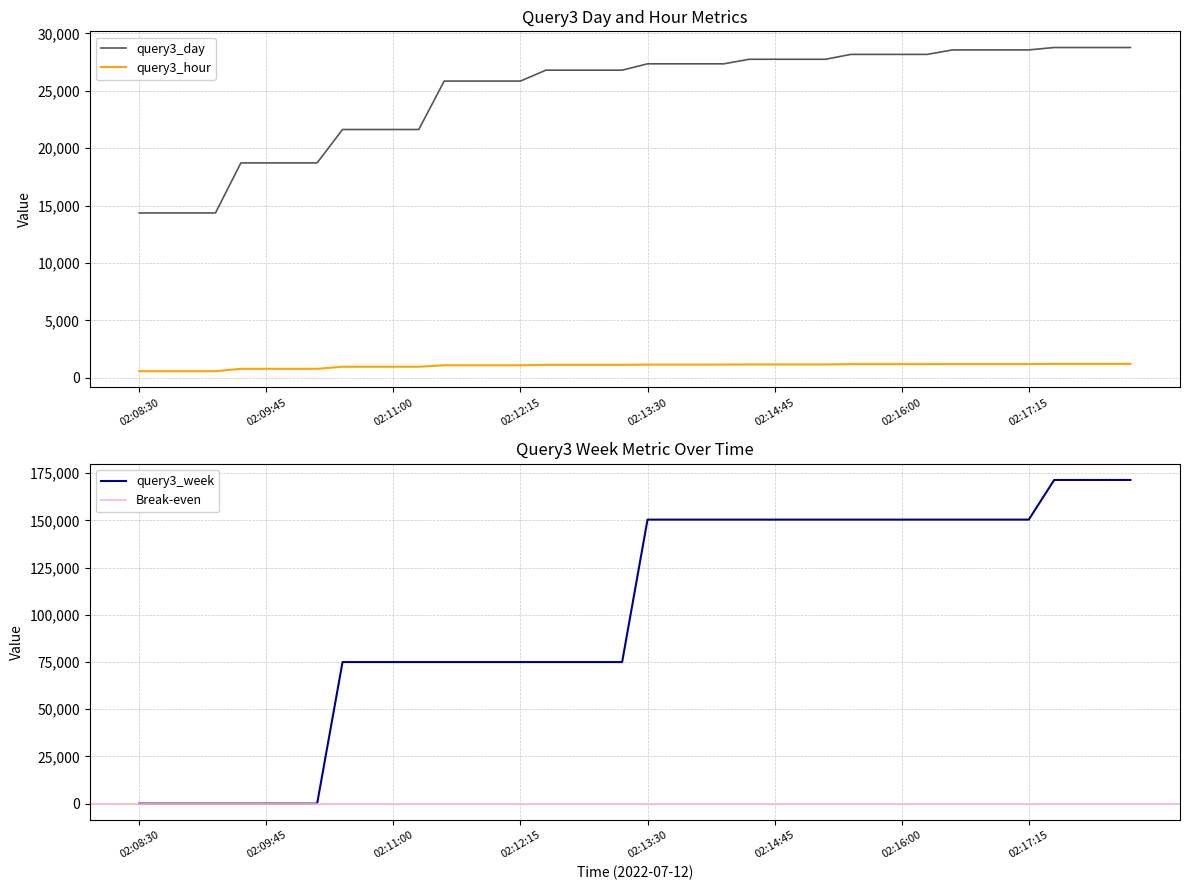

Rank the series by their maximum value, from highest to lowest.

query3_week, query3_day, query3_hour